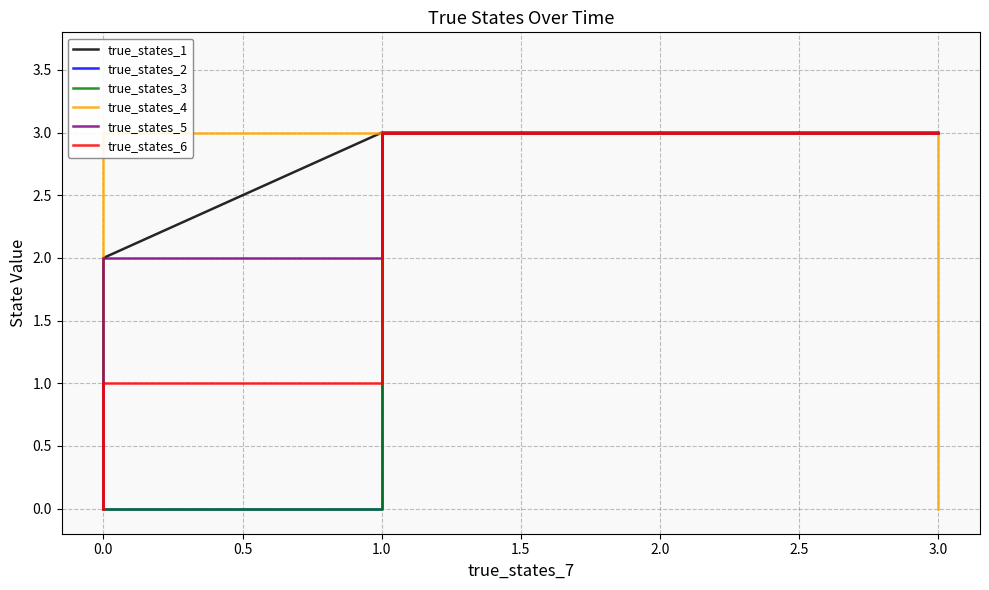

Rank the series by their maximum value, from lowest to highest.

true_states_1, true_states_2, true_states_3, true_states_4, true_states_5, true_states_6